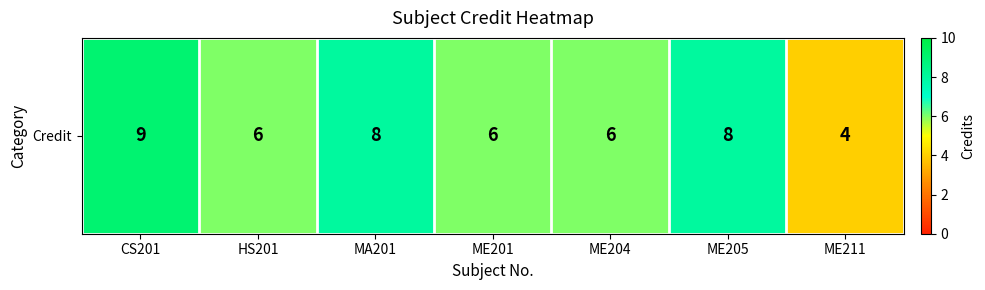

What is the minimum value shown in the chart?

4